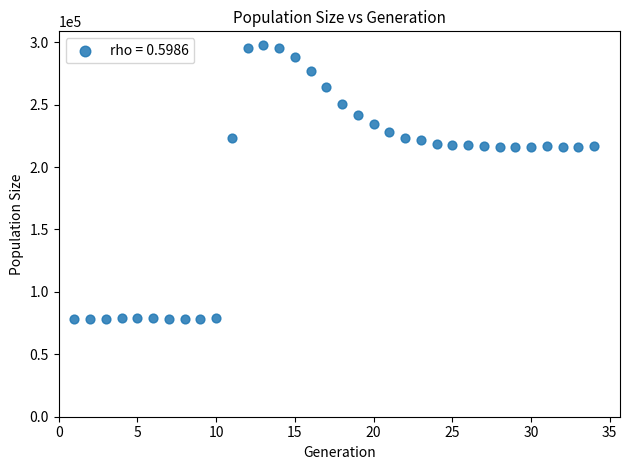

What is the range of Y values (max minus min)?

219785